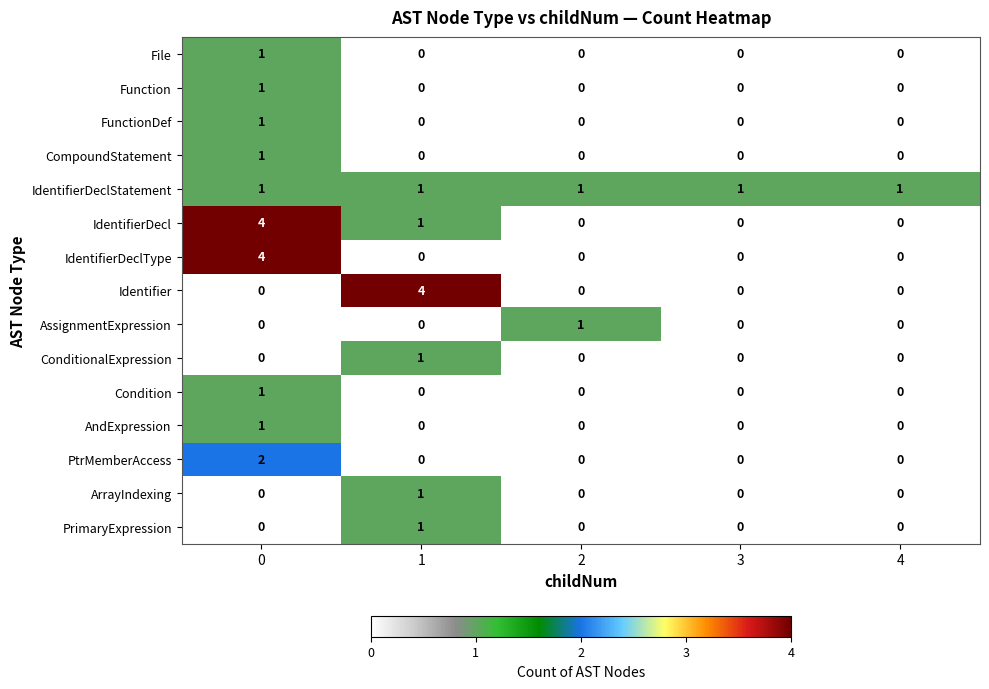

Is it true that AssignmentExpression equals 1 at 2?

True